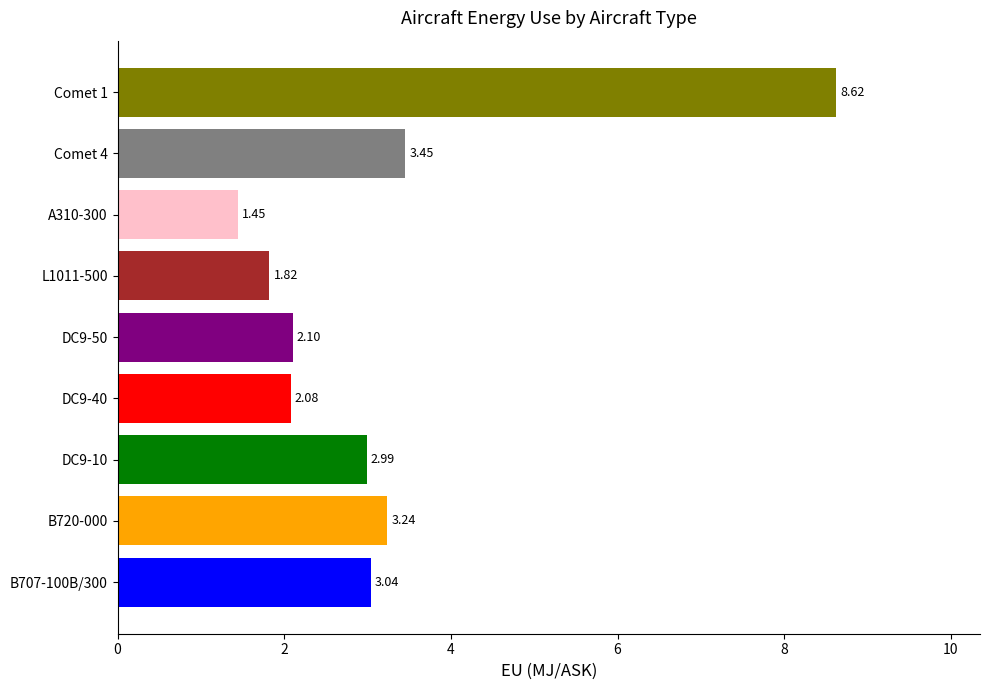

List the labels in order of value, smallest first.

A310-300, L1011-500, DC9-40, DC9-50, DC9-10, B707-100B/300, B720-000, Comet 4, Comet 1